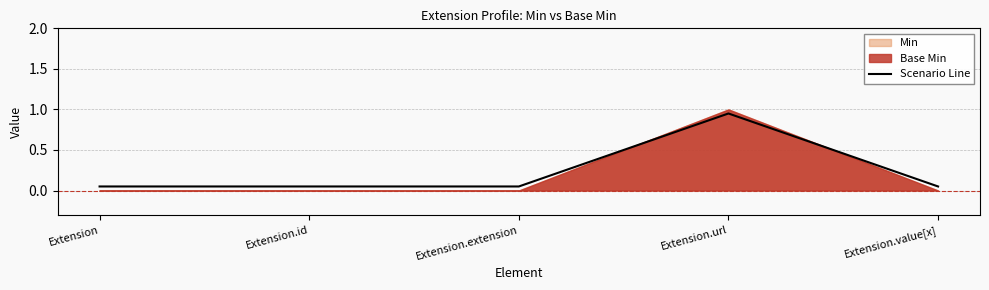

How many lines are shown in the chart?

1